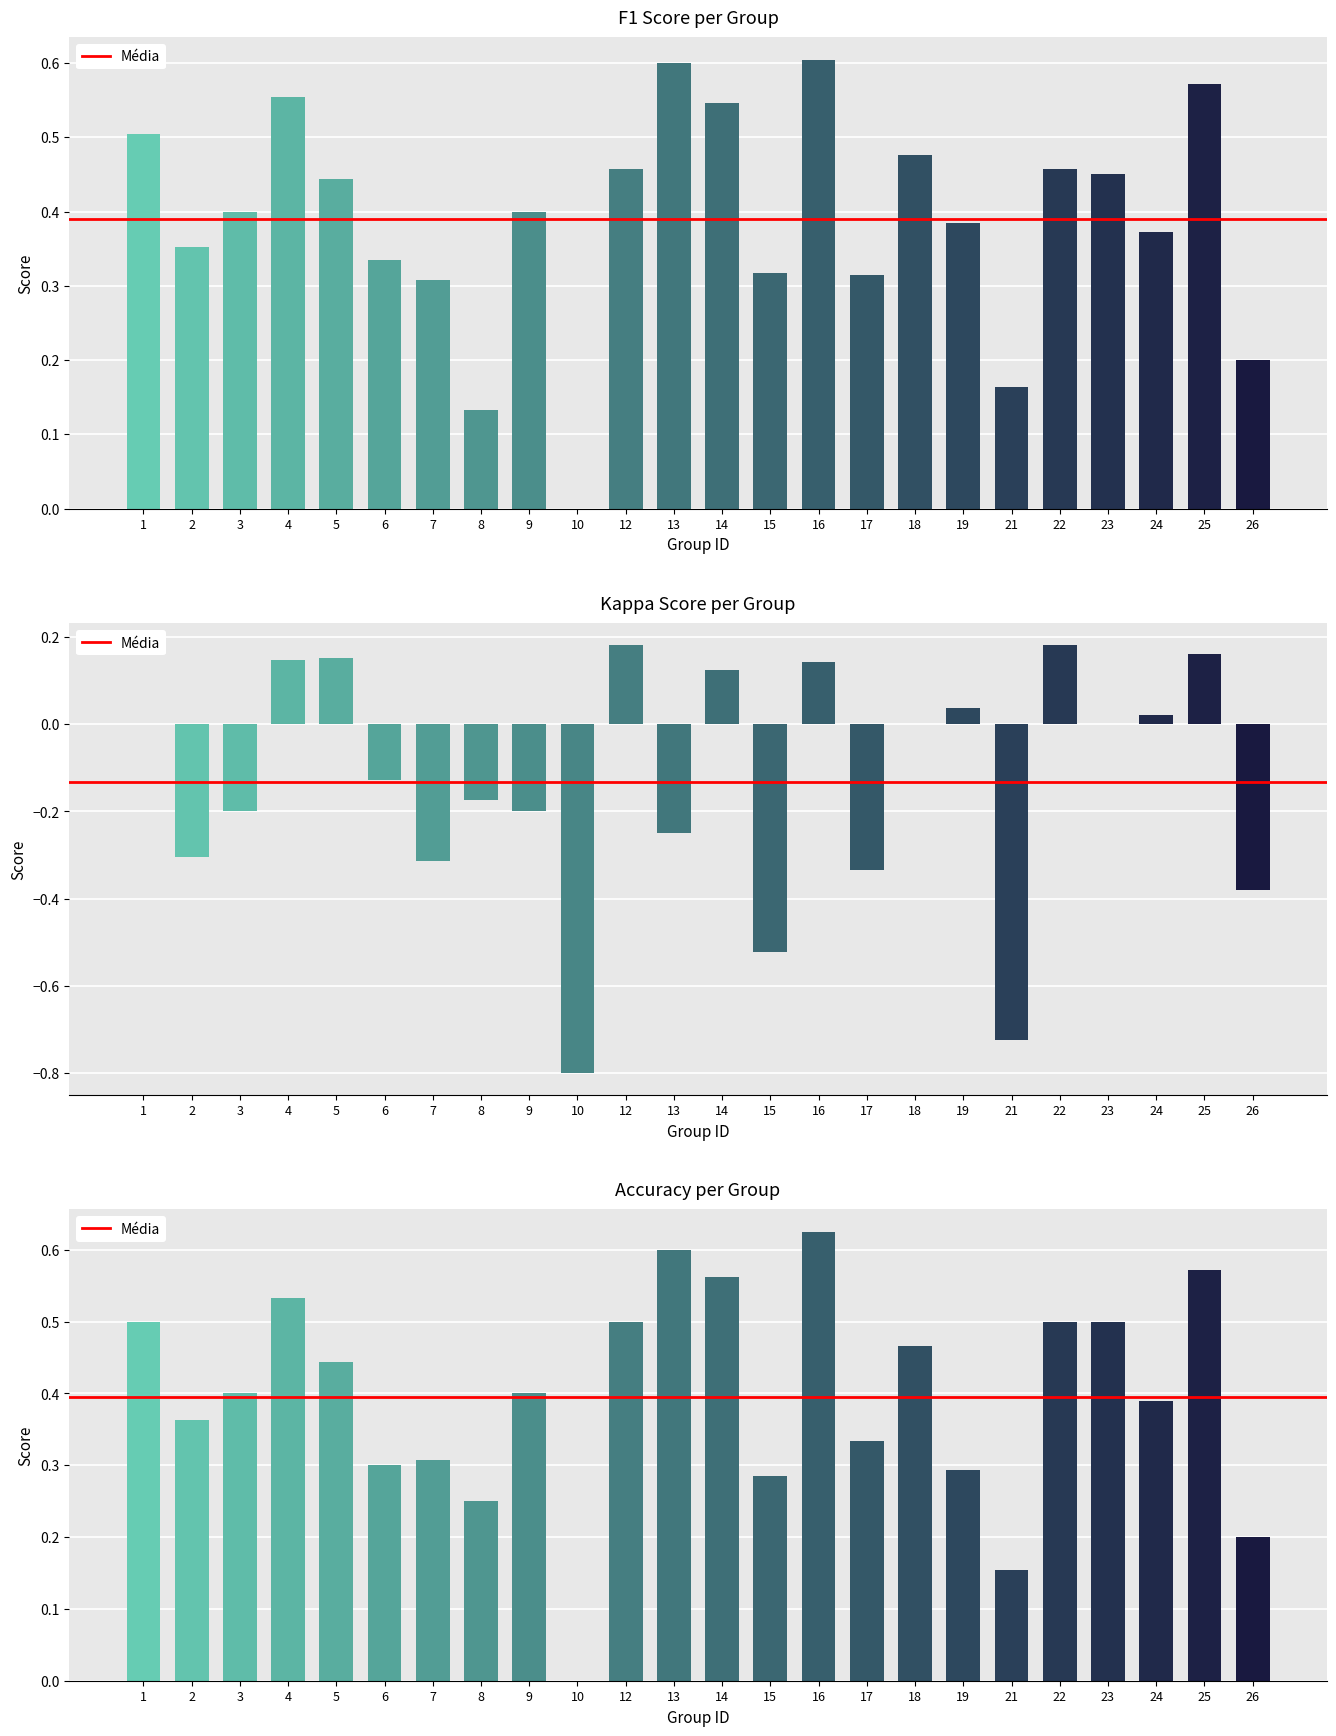

Which series has the widest spread of values?

kappa